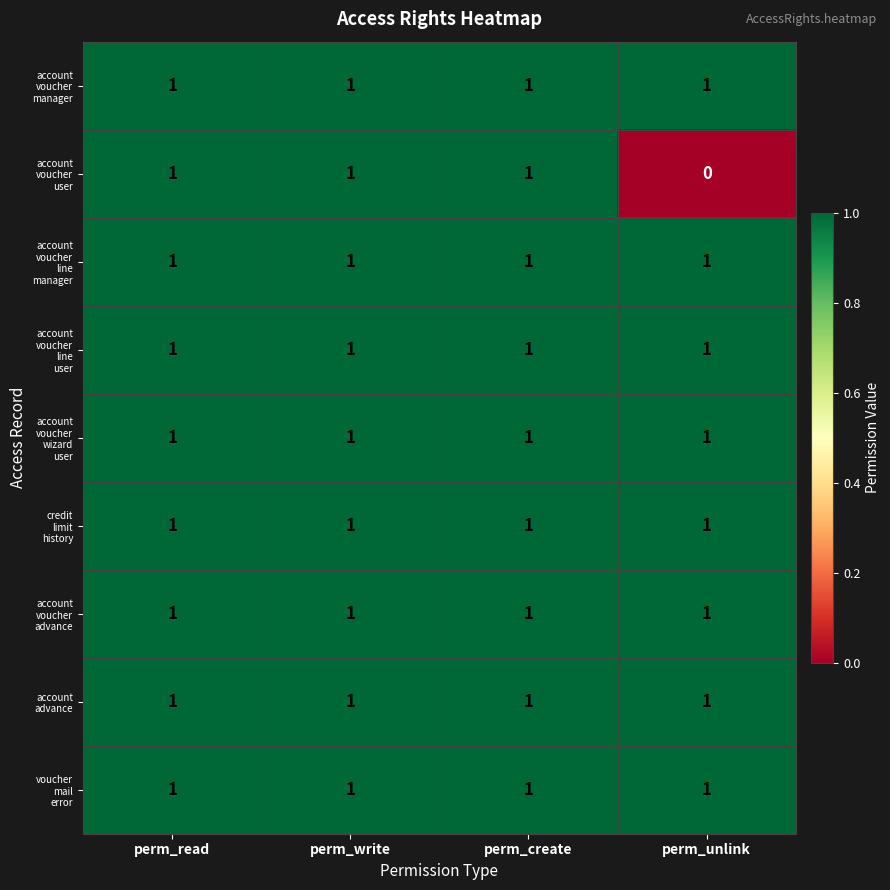

What is the total value across all series at perm_unlink?

8